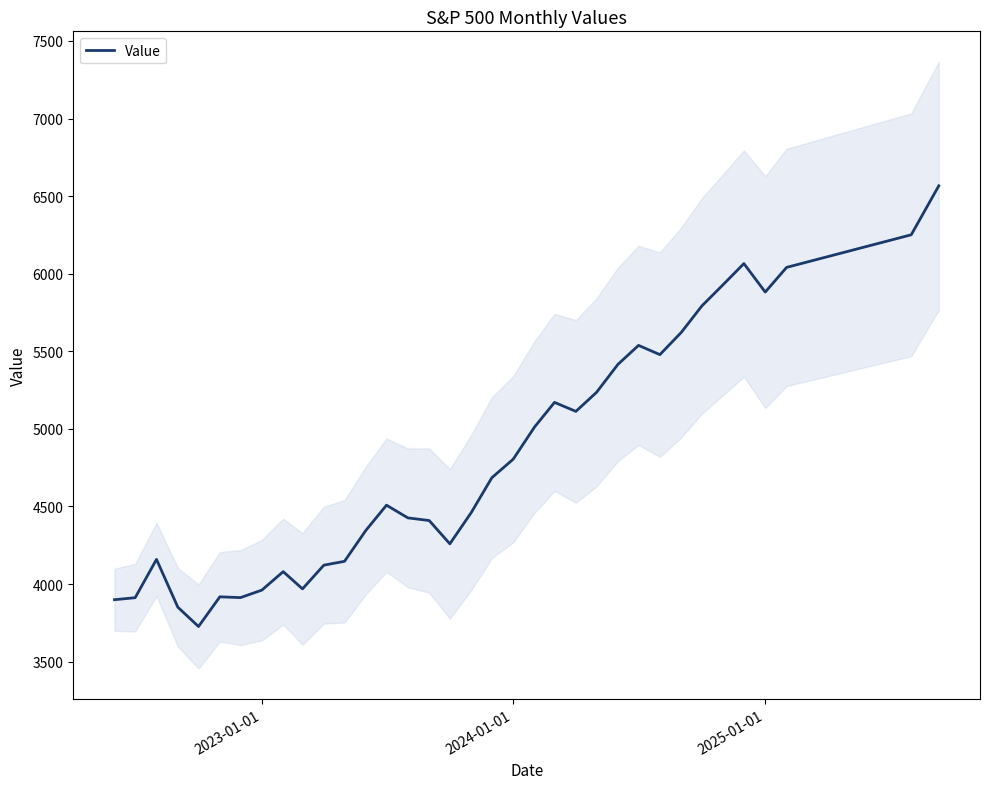

What is the difference between the maximum and minimum values?

2840.2